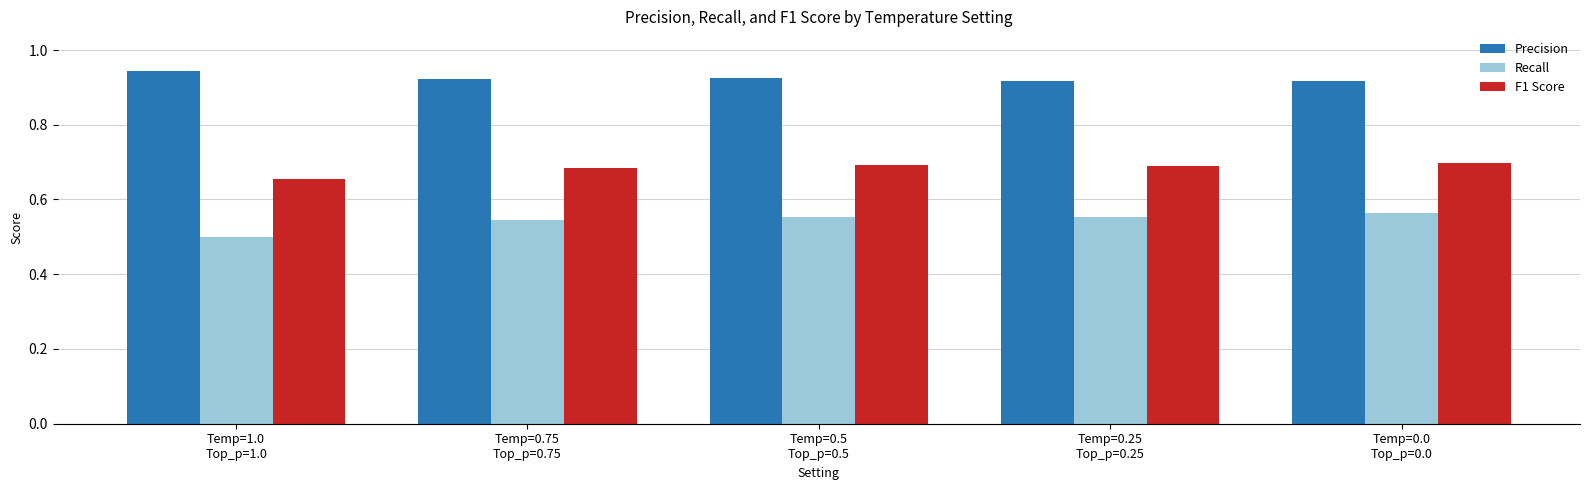

Which category has the highest value in the Recall series?

Temp=0.0
Top_p=0.0